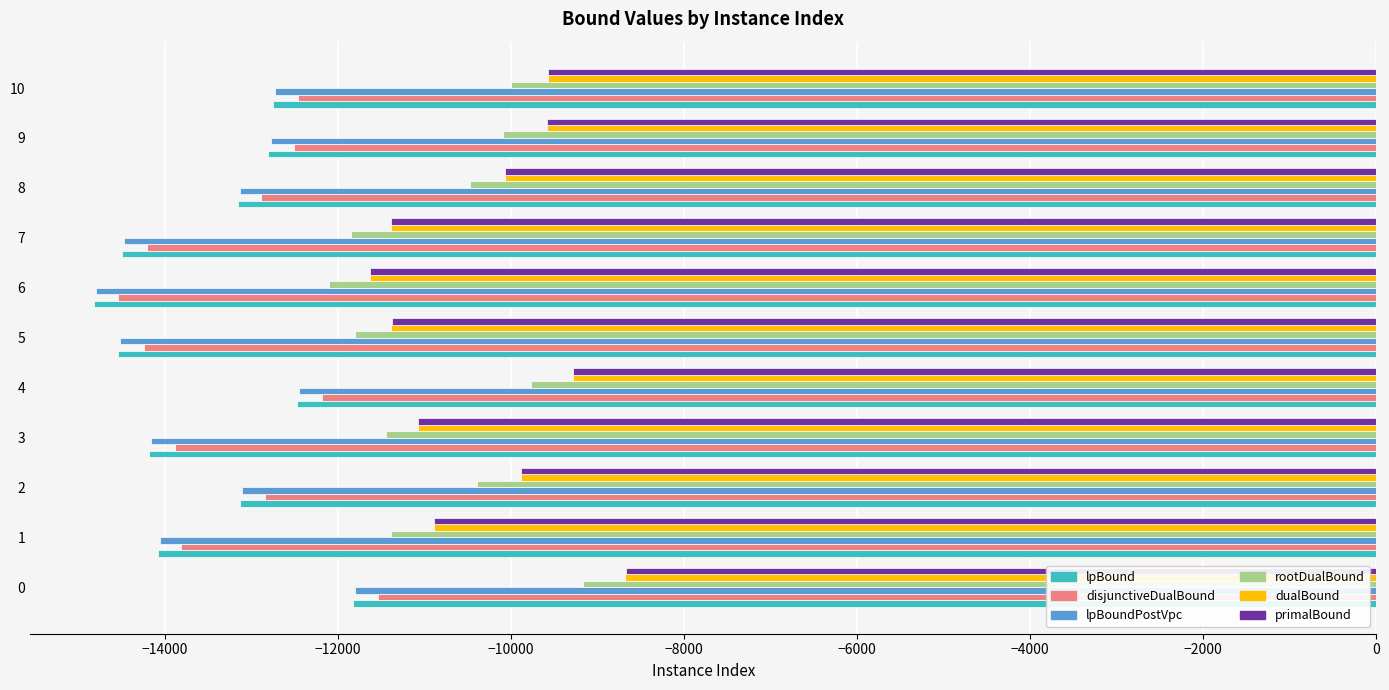

Is the value of disjunctiveDualBound at 7 greater than the value of rootDualBound at 2?

No